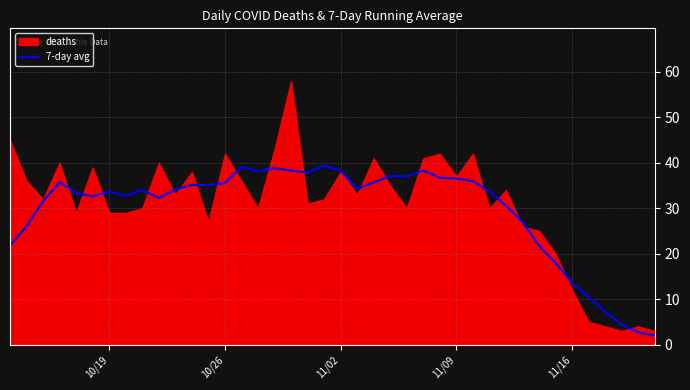

What is the maximum value for 7-day avg?

39.4